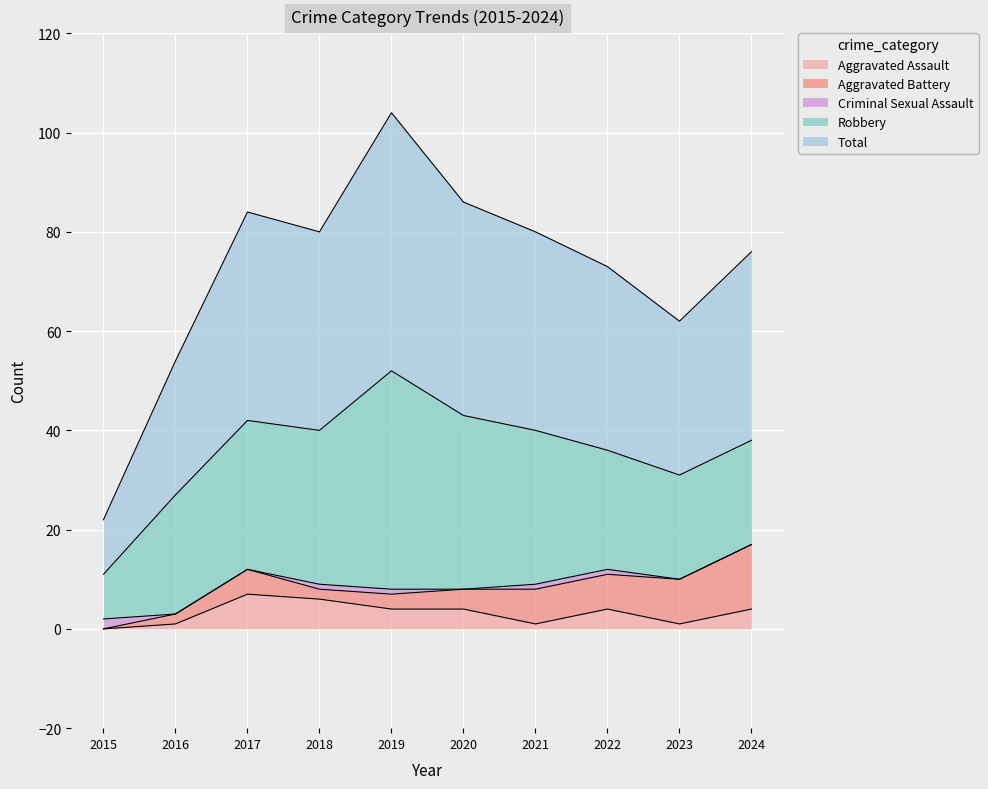

What is the maximum value for Aggravated Assault?

7